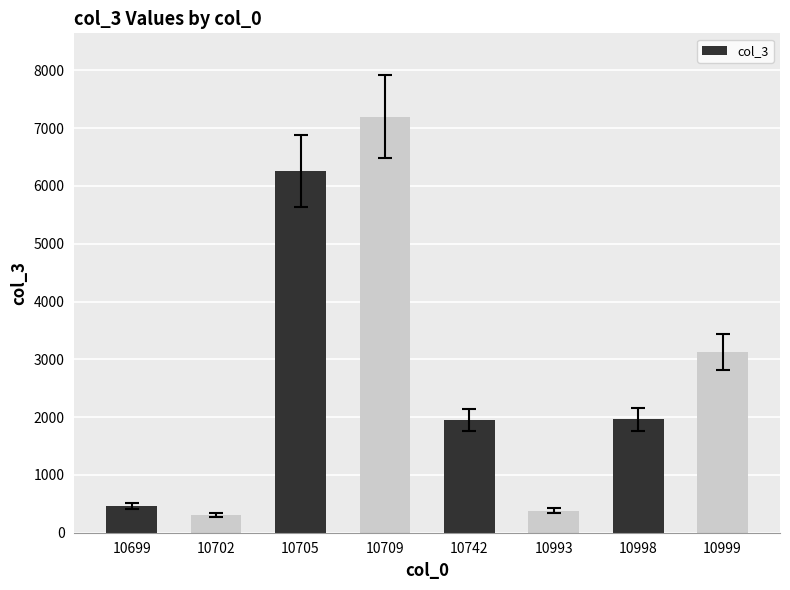

What is the change in value from 10705 to 10709?

+947